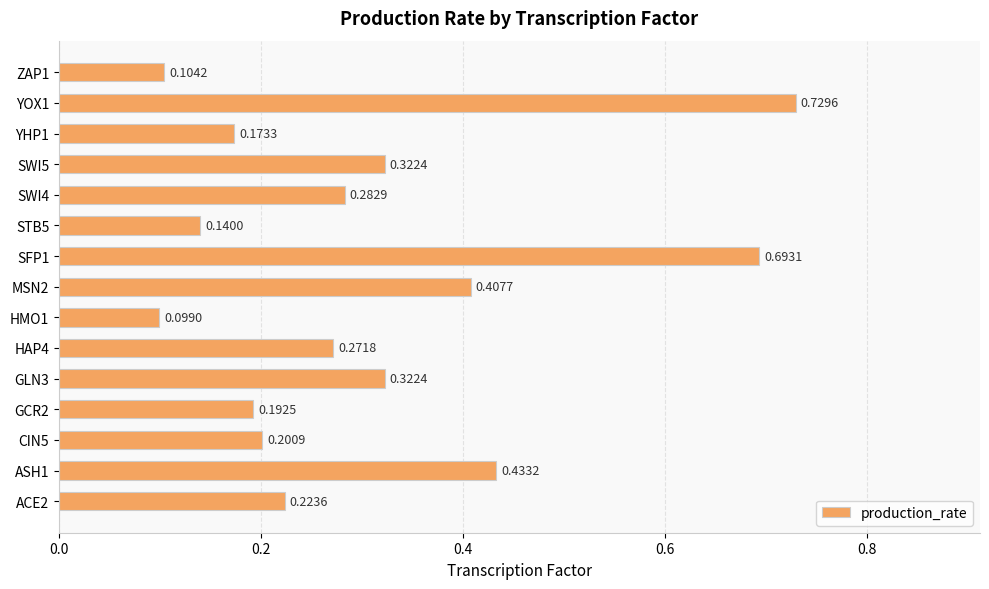

What is the change in value from SFP1 to STB5?

-0.6